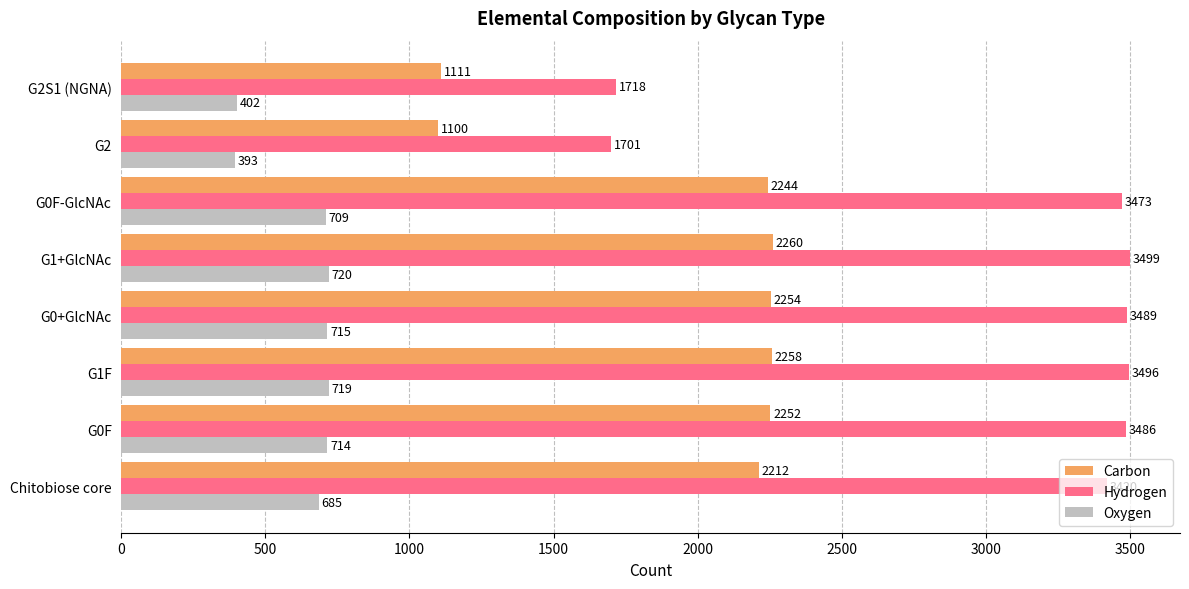

The Hydrogen series shows 3499 at G1+GlcNAc. True or false?

True